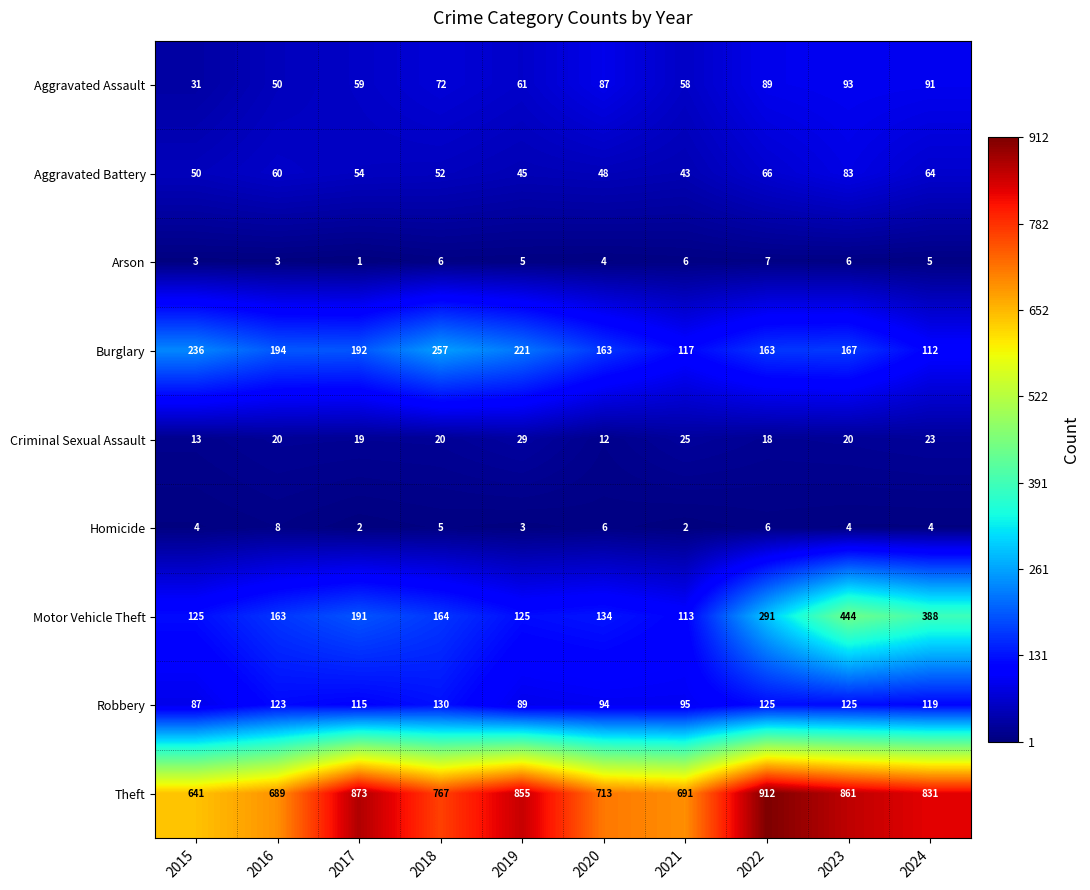

What is the difference between the maximum and minimum values in the Robbery series?

43